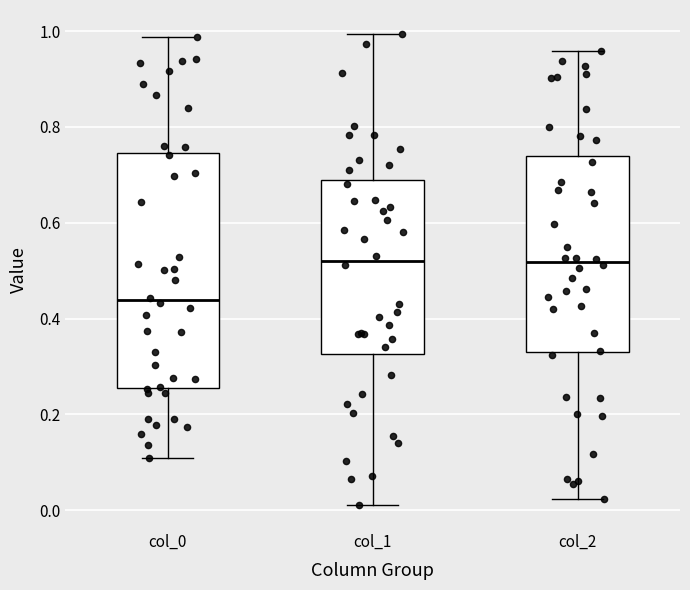

Reading left to right, transcribe this box plot: for each box, give where its median line is, the range the box spans, and where its two whiskers end, as read against the y-axis. The values are not printed on the chart, so give them approximately, as read against the axis.

col_0: median 0.44, box 0.26 to 0.74, whiskers 0.10 to 0.98
col_1: median 0.52, box 0.32 to 0.68, whiskers 0.00 to 1.00
col_2: median 0.52, box 0.34 to 0.74, whiskers 0.02 to 0.96